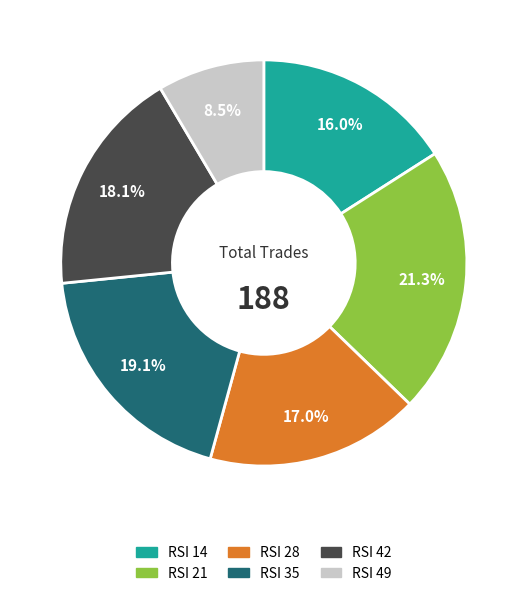

What is the ratio of the value at RSI 42 to the value at RSI 49?

2.1